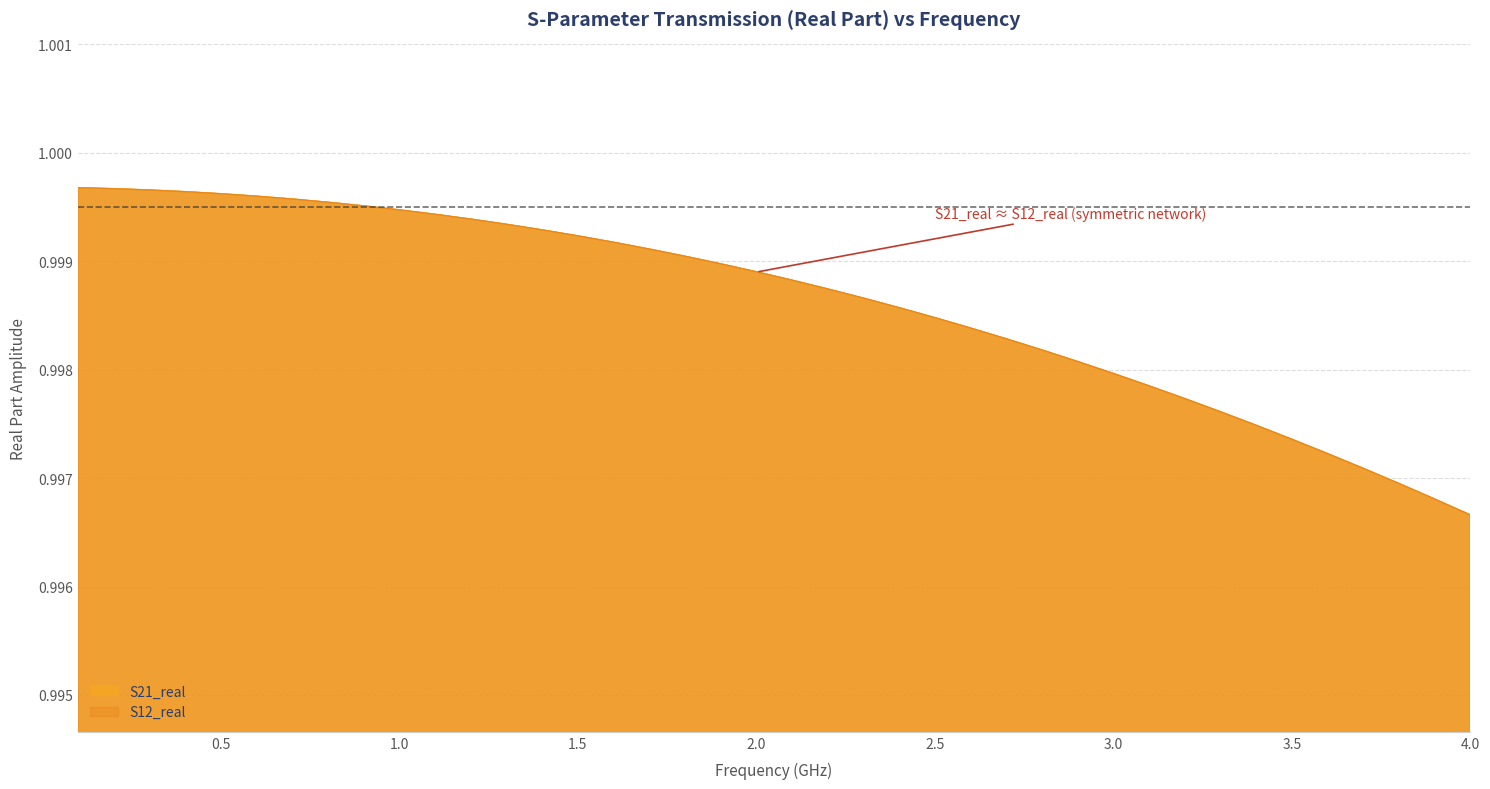

Which series changed the most between 1.5 and 3.5?

S21_real